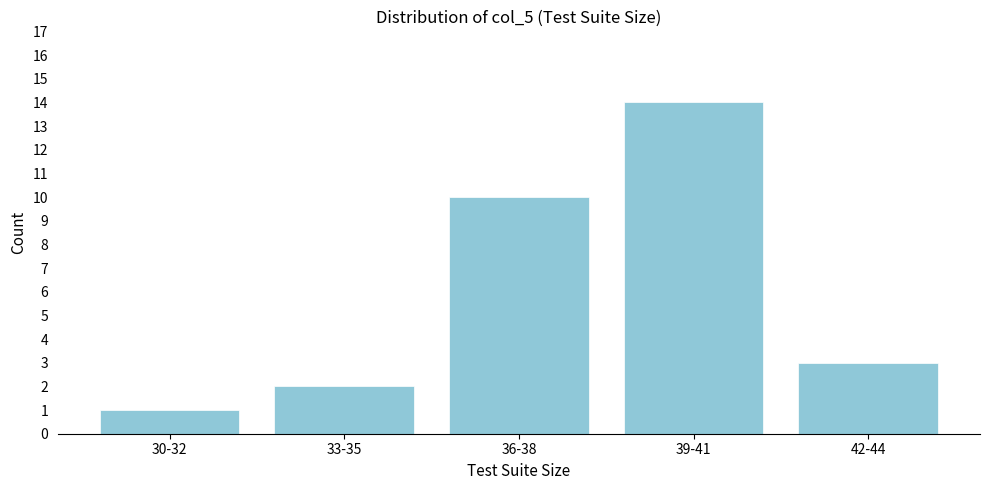

Reading right to left, what are all the values shown in this chart?

42-44=3	39-41=14	36-38=10	33-35=2	30-32=1